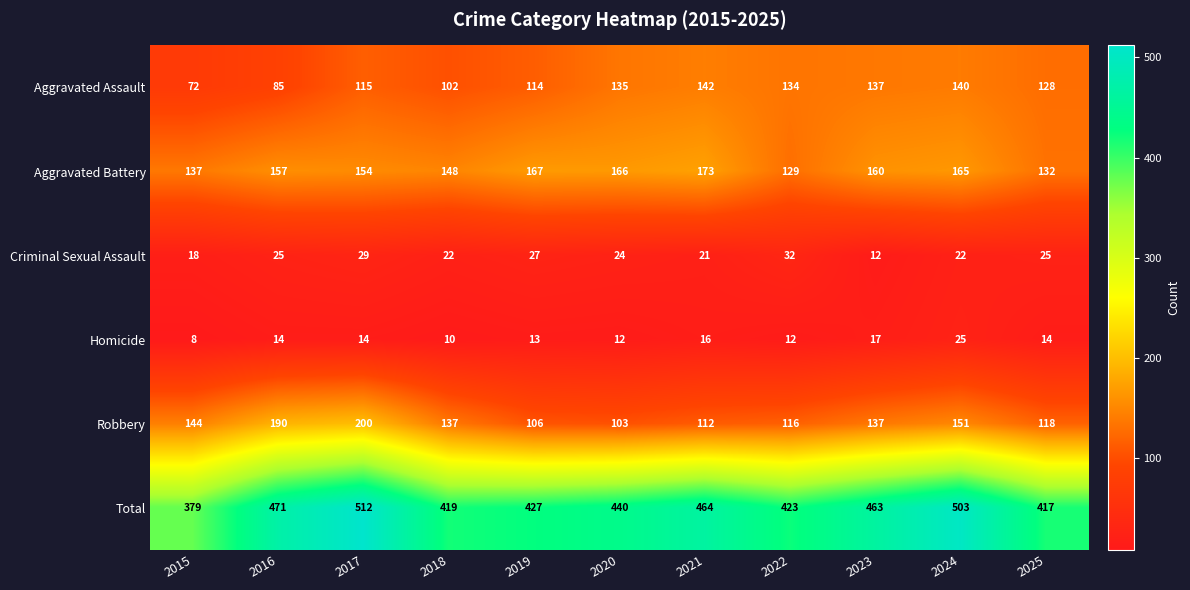

What is the total value across all series at 2023?

926